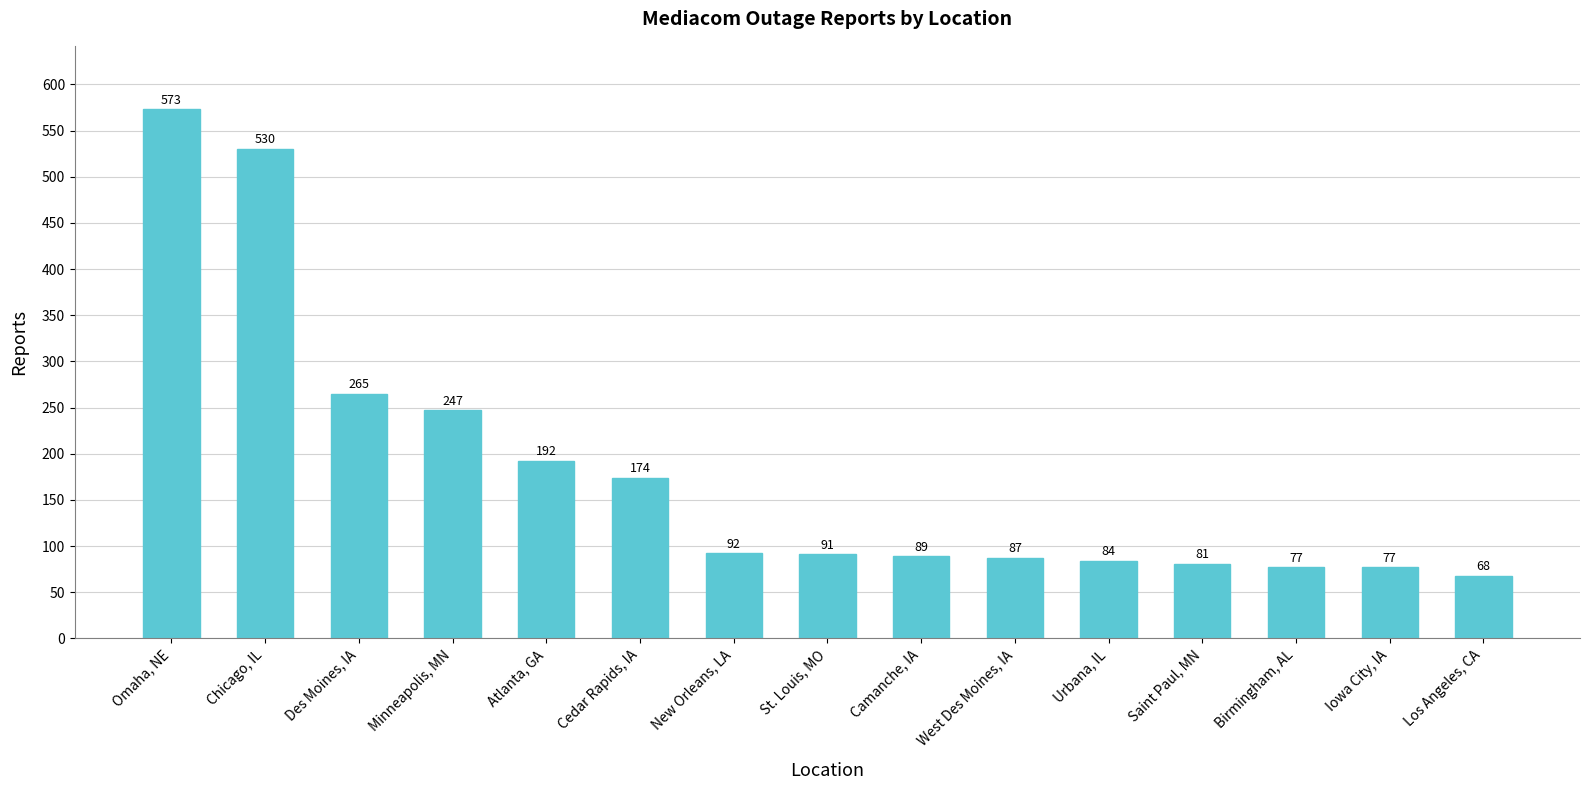

Reading right to left, what are all the values shown in this chart?

Los Angeles, CA=68	Iowa City, IA=77	Birmingham, AL=77	Saint Paul, MN=81	Urbana, IL=84	West Des Moines, IA=87	Camanche, IA=89	St. Louis, MO=91	New Orleans, LA=92	Cedar Rapids, IA=174	Atlanta, GA=192	Minneapolis, MN=247	Des Moines, IA=265	Chicago, IL=530	Omaha, NE=573